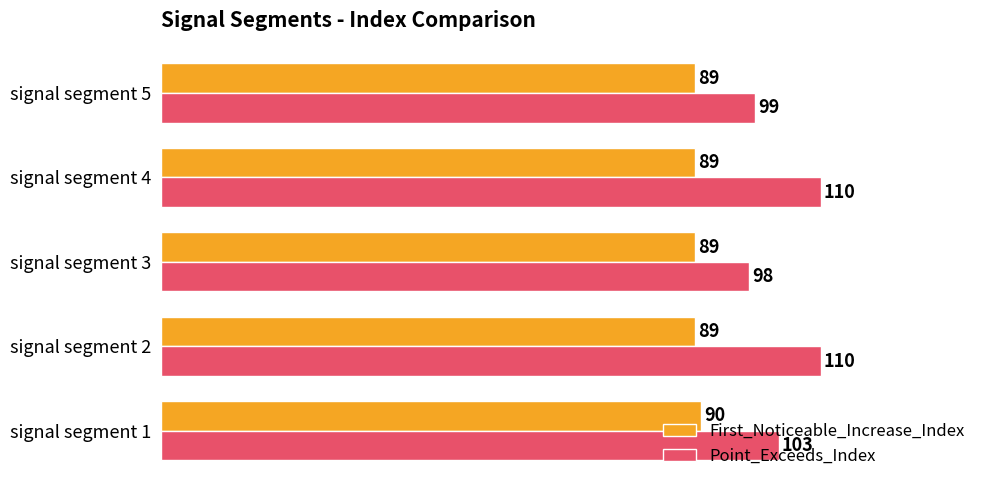

List the series in order of their peak value, lowest first.

First_Noticeable_Increase_Index, Point_Exceeds_Index